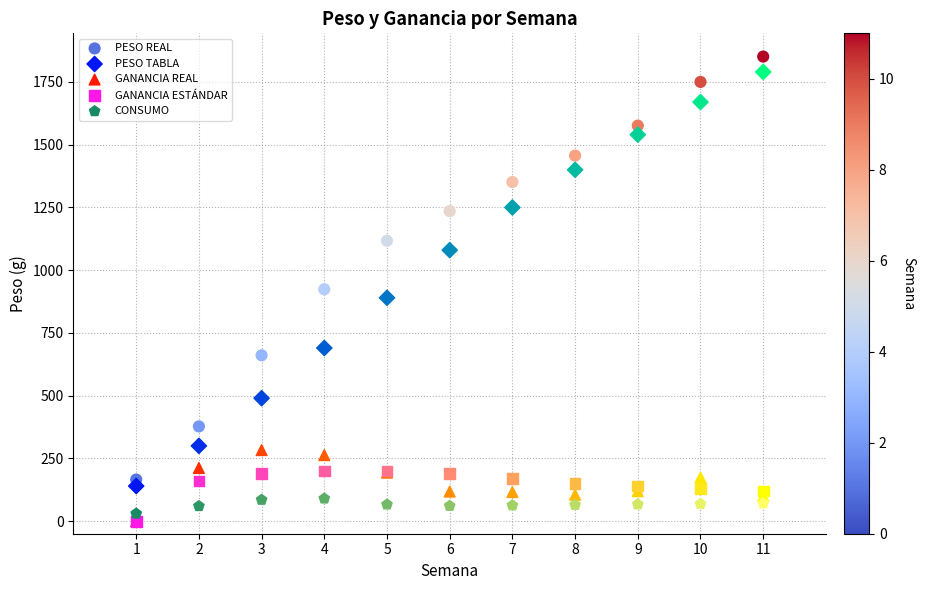

In the PESO TABLA series, what Y value is closest to 965?

890.0